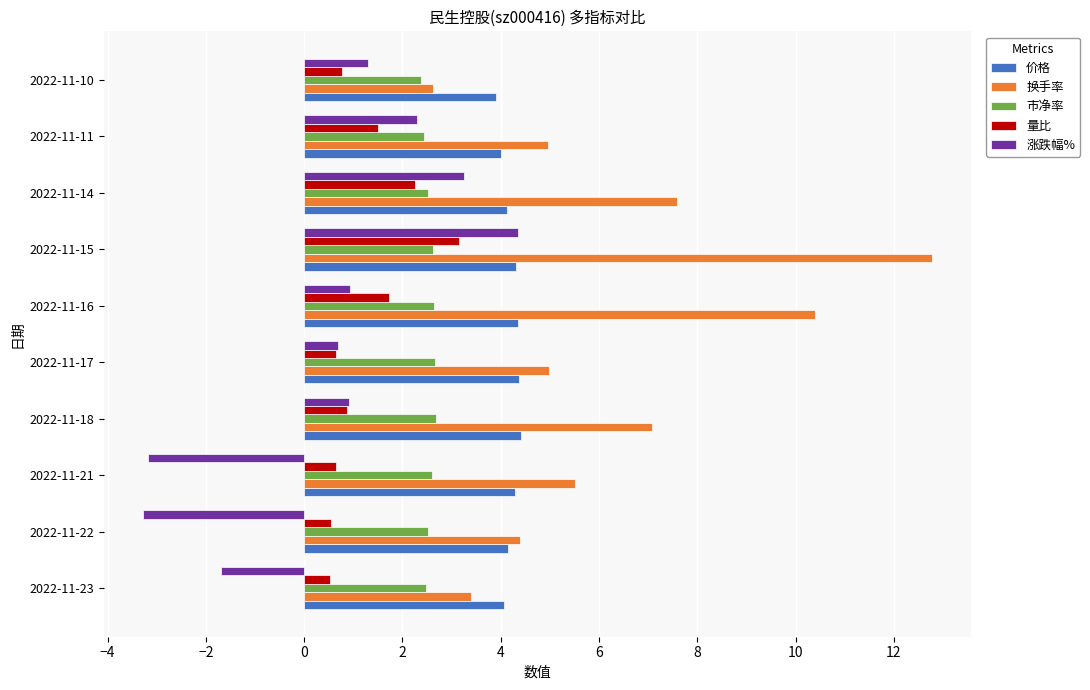

Which series has the widest spread of values?

换手率